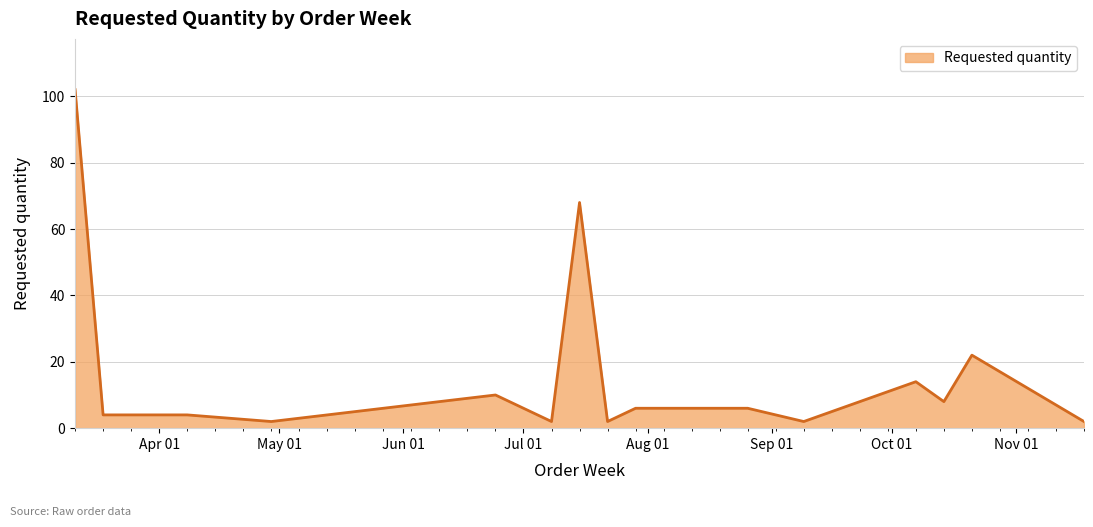

What is the maximum value shown in the chart?

102